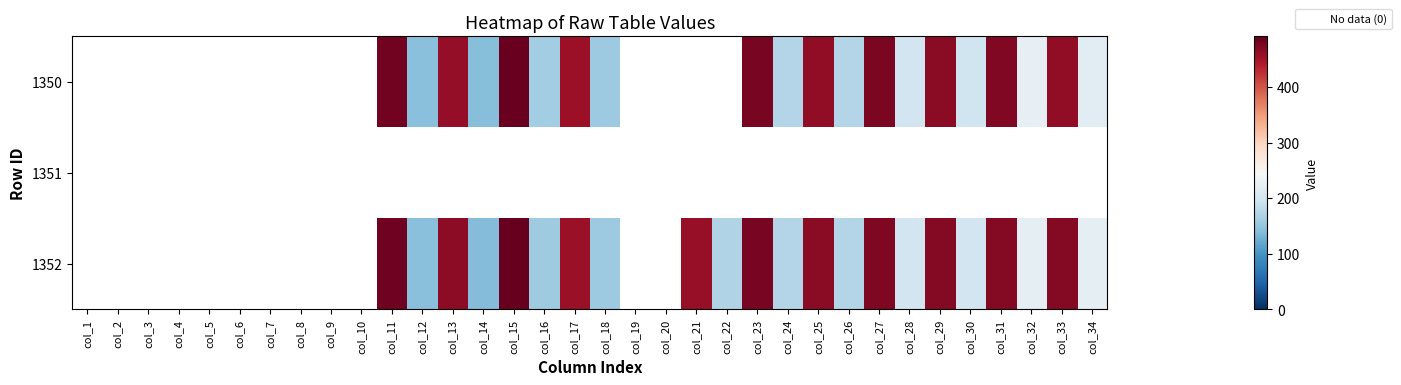

At how many categories does at least one series exceed 43?

22